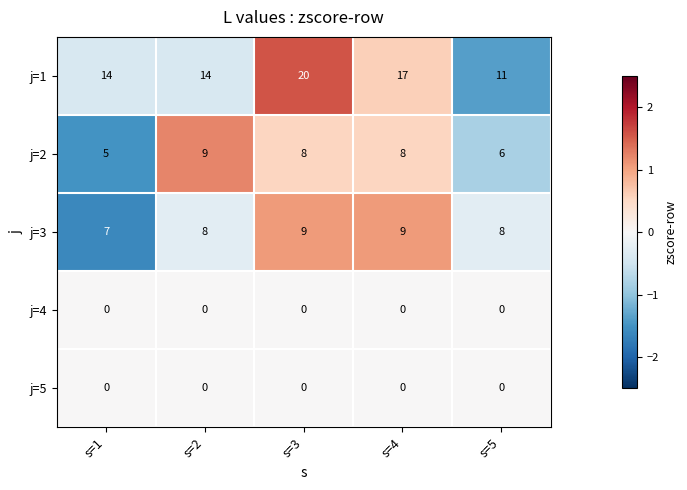

Reading left to right, what are all the values shown in this chart?

j=1: 14	14	20	17	11
j=2: 5	9	8	8	6
j=3: 7	8	9	9	8
j=4: 0	0	0	0	0
j=5: 0	0	0	0	0